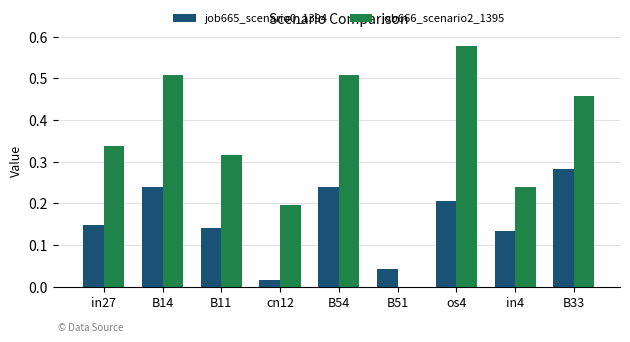

Which series changed the most between os4 and in4?

job666_scenario2_1395